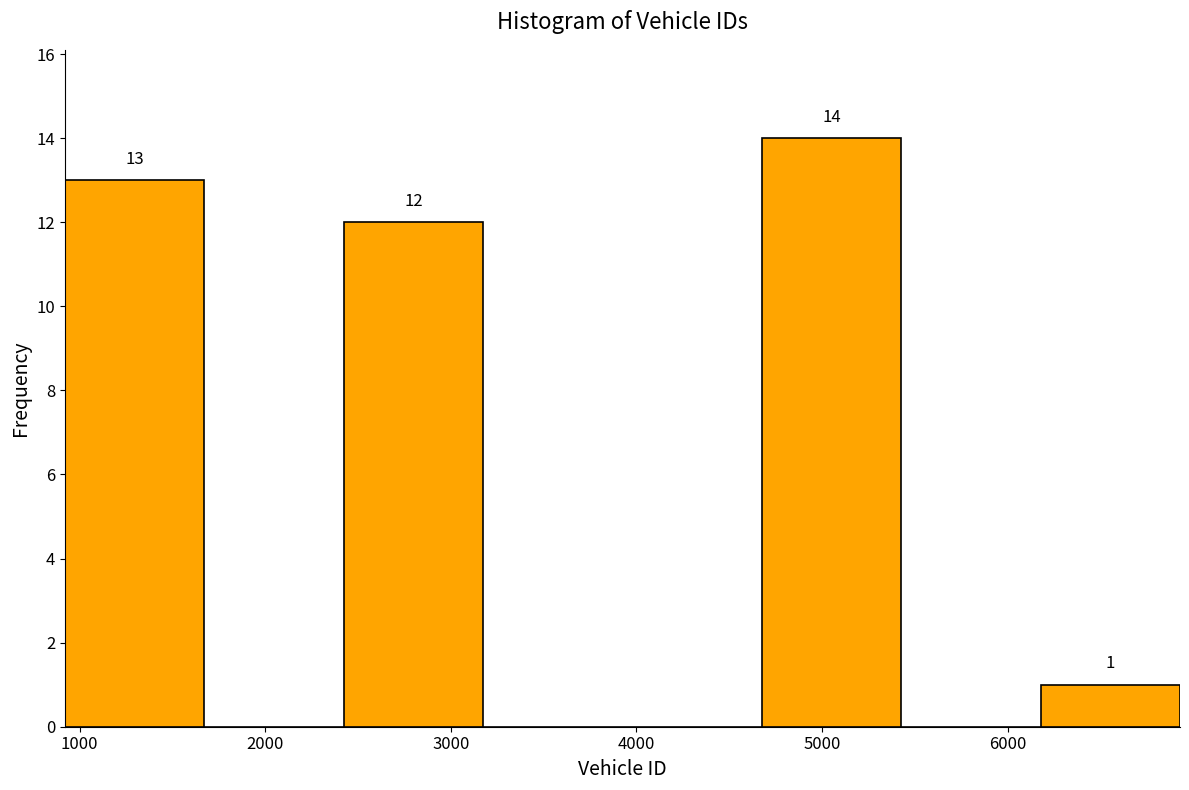

Which range on the x-axis has the tallest bar?

4700 to 5400